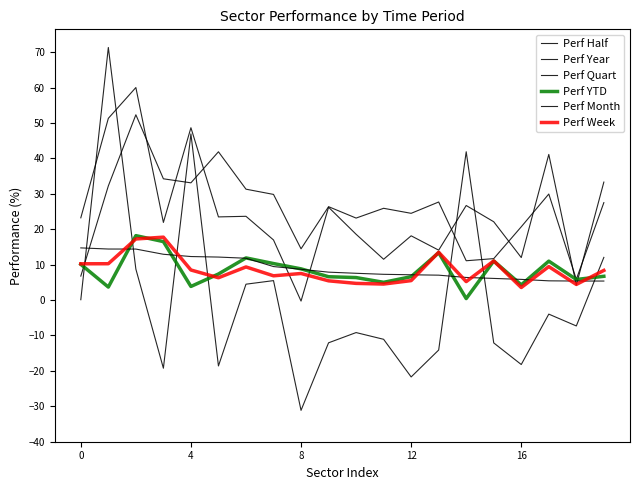

Does the chart have visible grid lines?

No